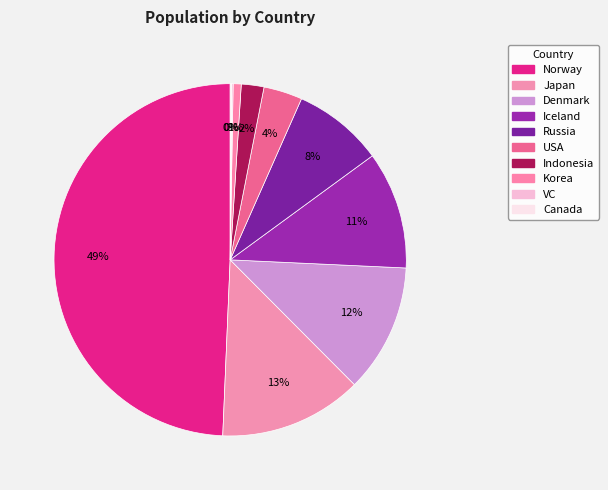

What is the change in value from Japan to Russia?

-72